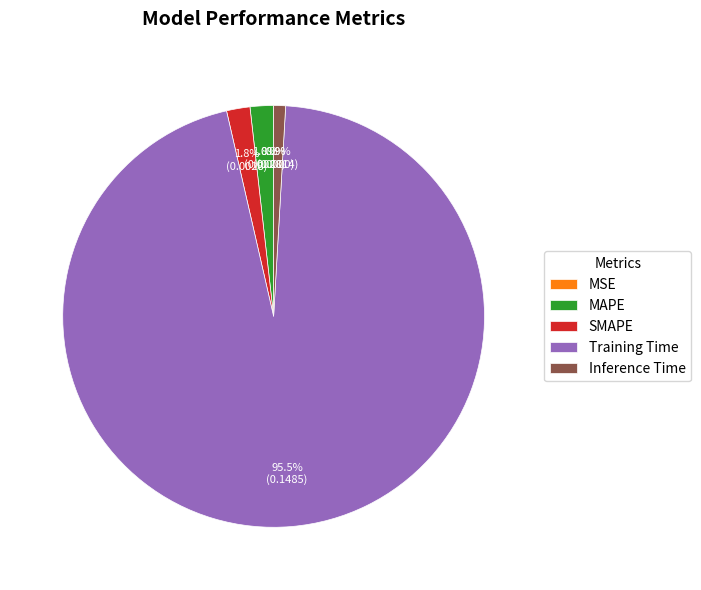

Between Inference Time and MAPE, which is larger?

MAPE